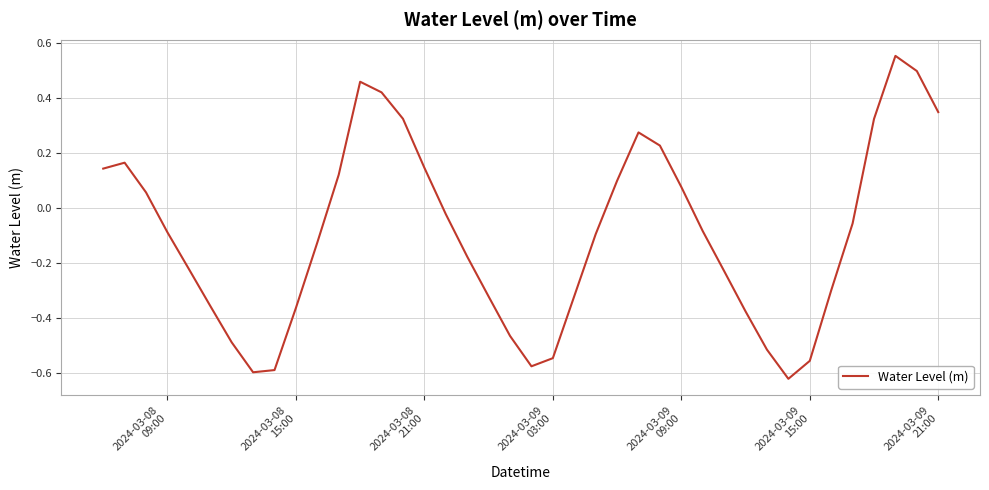

Does the chart have visible grid lines?

Yes